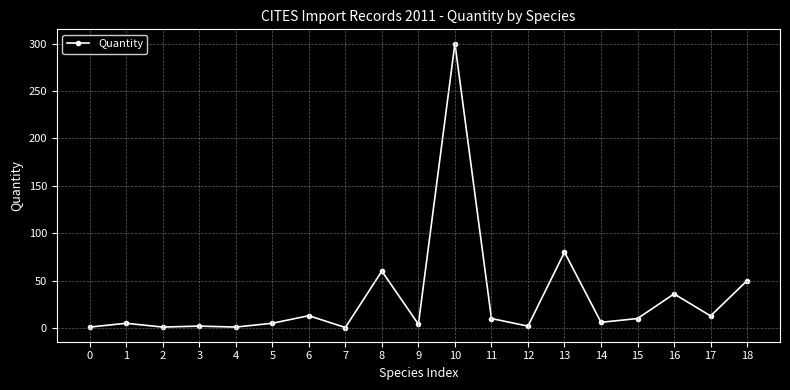

True or false: there are more than 0 points higher than both neighbors.

True